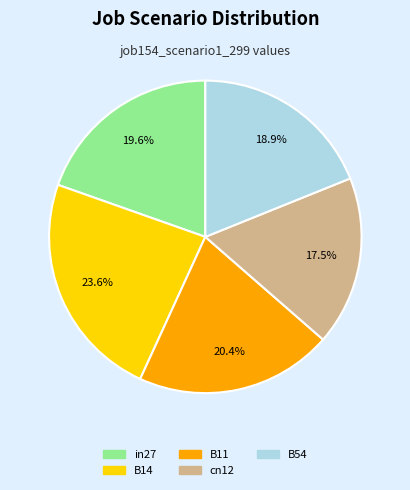

True or false: B54 accounts for 33% of the total.

False